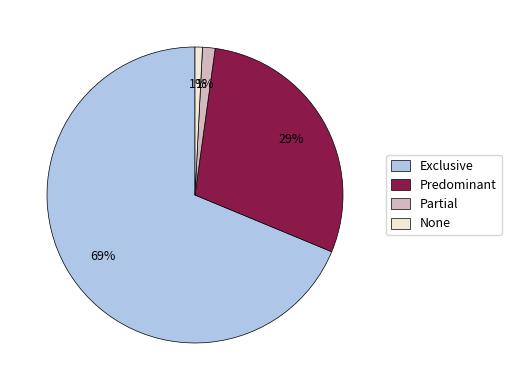

True or false: None accounts for 1% of the total.

True